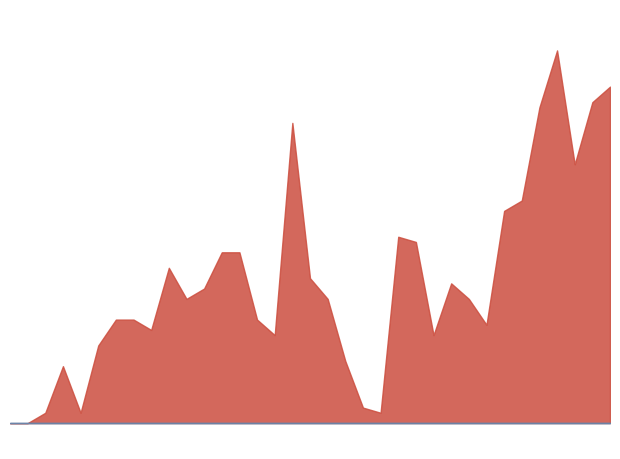

What is the label of the 27th point from the right?

2024-06-30